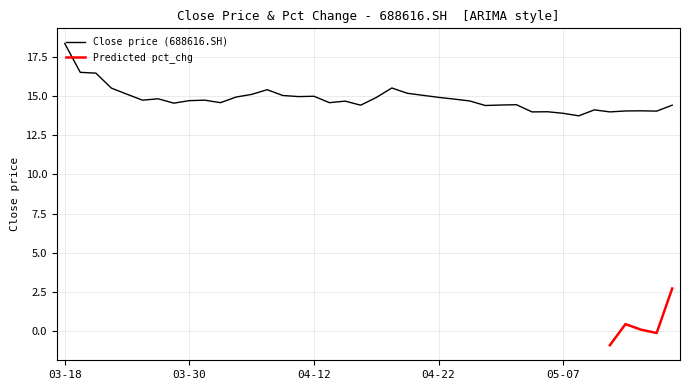

At which category does the chart reach its minimum across all series?

20210510